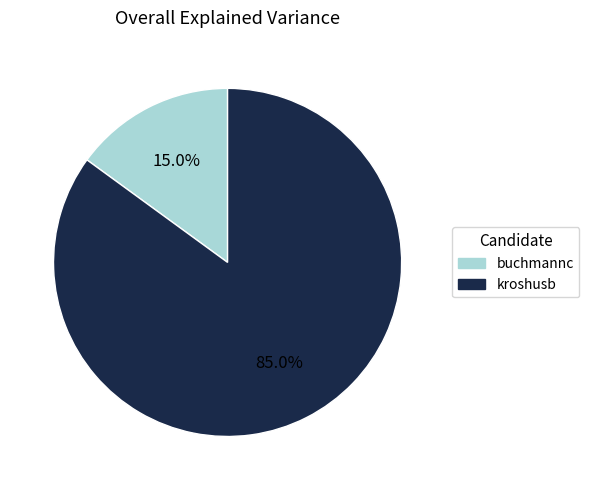

How many segments does this pie chart have?

2